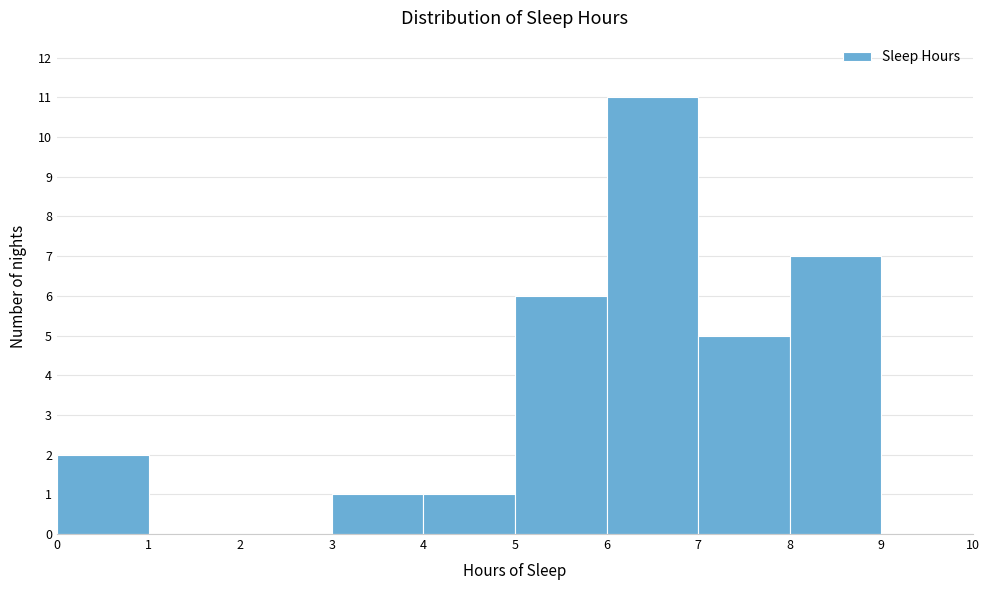

Reading left to right, list every bar in this chart as the range it spans on the x-axis followed by its height. The values are not printed on the chart, so give them approximately, as read against the axis.

0 to 1: 2
1 to 2: 0
2 to 3: 0
3 to 4: 1
4 to 5: 1
5 to 6: 6
6 to 7: 11
7 to 8: 5
8 to 9: 7
9 to 10: 0